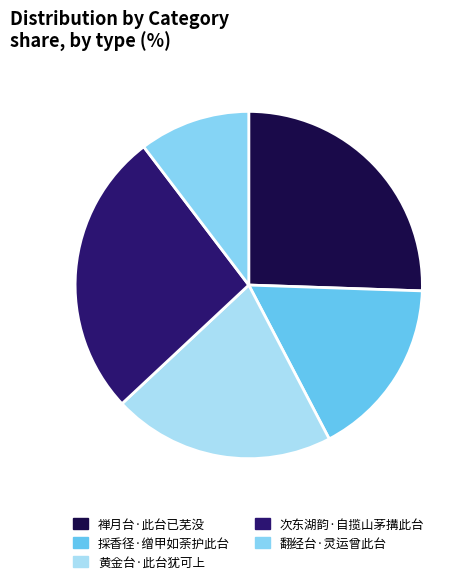

What is the largest slice in the pie chart?

次东湖韵·自揽山茅搆此台